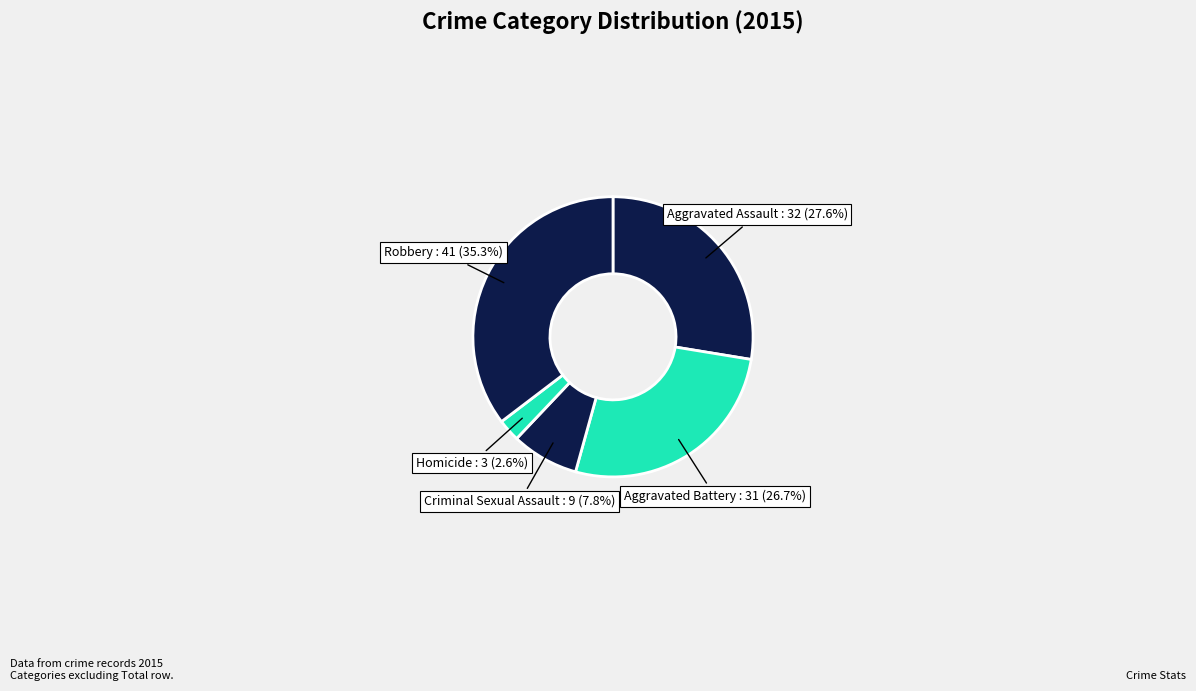

Combined, what portion of the pie is Robbery and Homicide?

37.9%